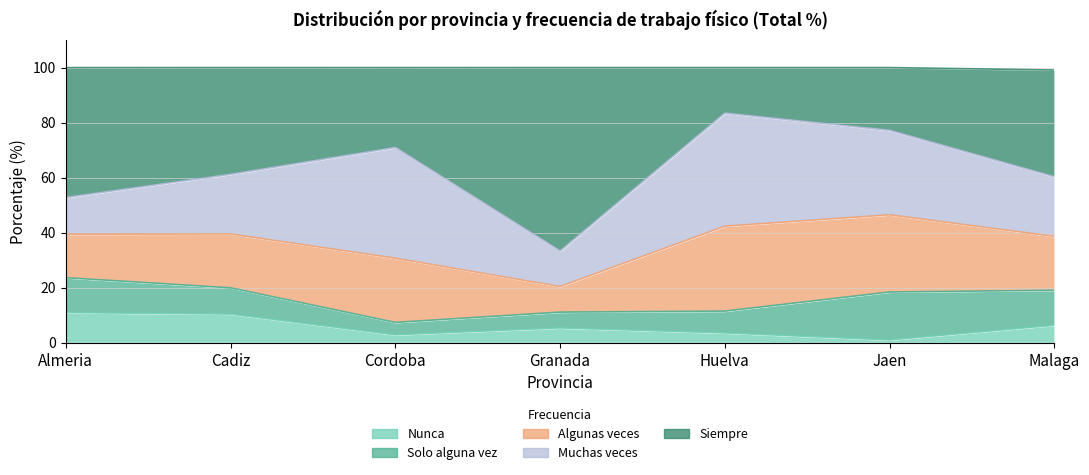

What is the maximum value for Nunca?

11.0